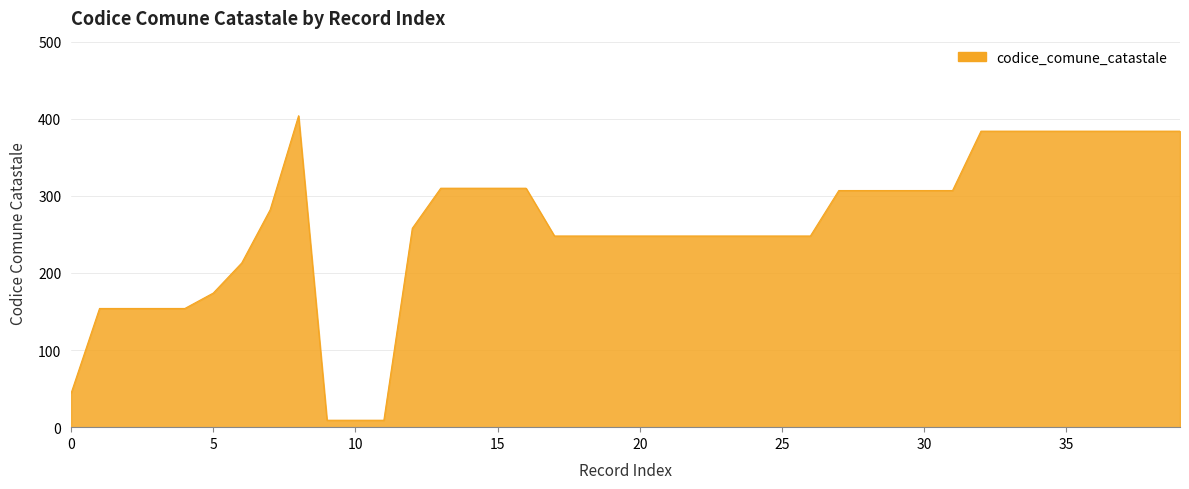

What is the greatest value displayed?

404